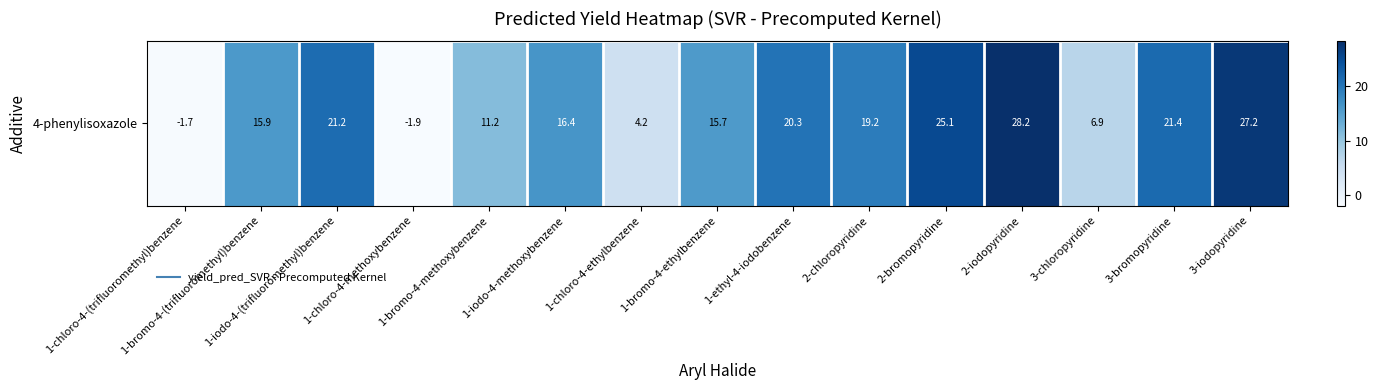

How many negative values are there?

2